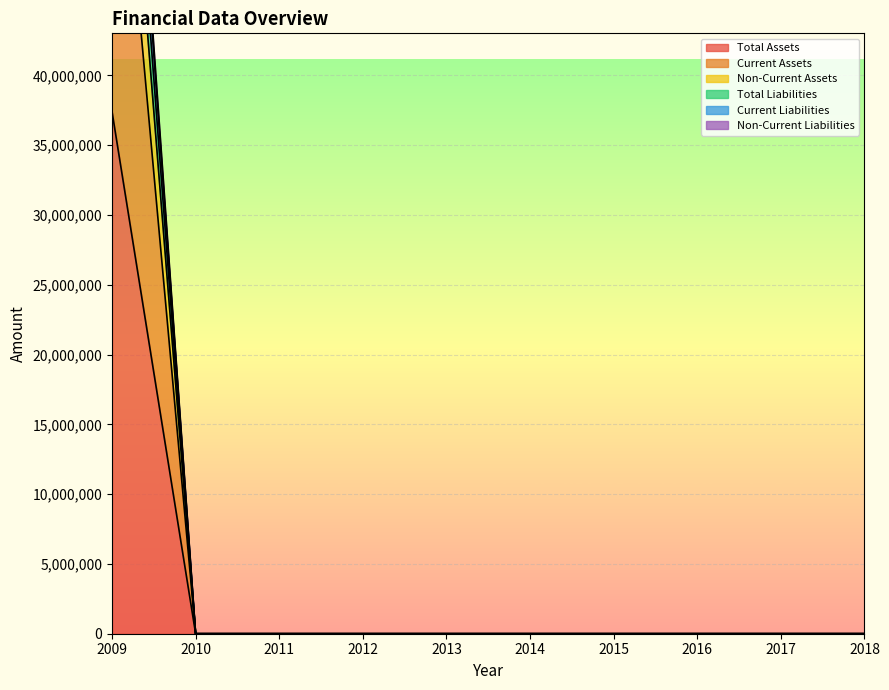

Reading left to right, extract all data points from this chart.

Total Assets: 2009=66012015	2010=0	2011=0	2012=0	2013=0	2014=0	2015=0	2016=0	2017=0	2018=0
Current Assets: 2009=37408773	2010=0	2011=0	2012=0	2013=0	2014=0	2015=0	2016=0	2017=0	2018=0
Non-Current Assets: 2009=74817546	2010=0	2011=0	2012=0	2013=0	2014=0	2015=0	2016=0	2017=0	2018=0
Total Liabilities: 2009=79522365	2010=0	2011=0	2012=0	2013=0	2014=0	2015=0	2016=0	2017=0	2018=0
Current Liabilities: 2009=84227184	2010=0	2011=0	2012=0	2013=0	2014=0	2015=0	2016=0	2017=0	2018=0
Non-Current Liabilities: 2009=83009070	2010=0	2011=0	2012=0	2013=0	2014=0	2015=0	2016=0	2017=0	2018=0